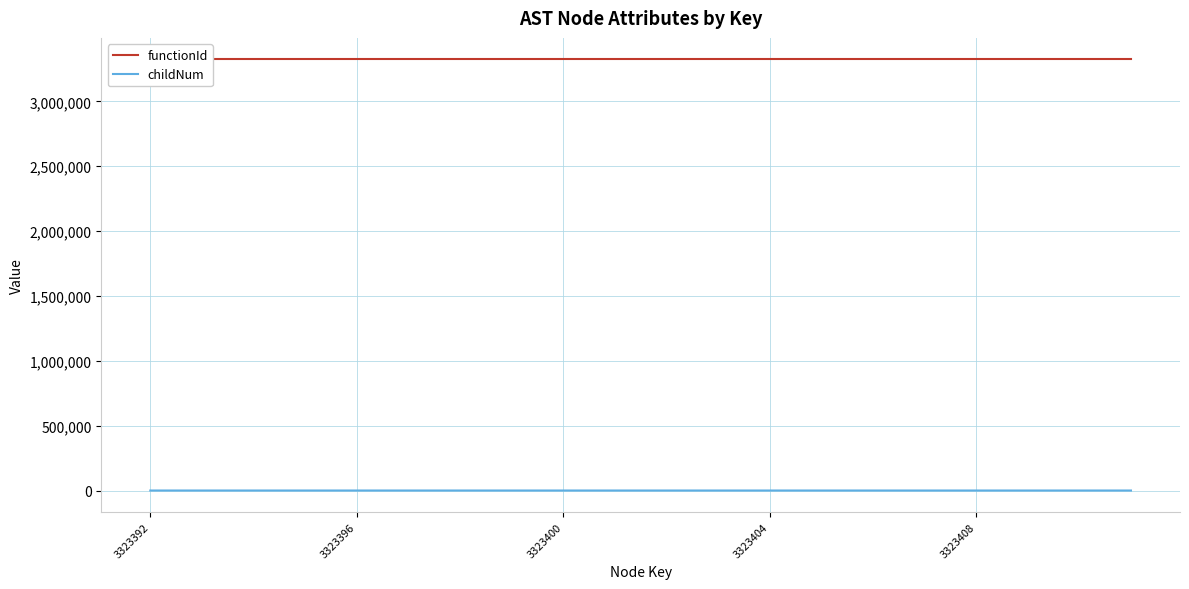

Which series has the widest spread of values?

childNum